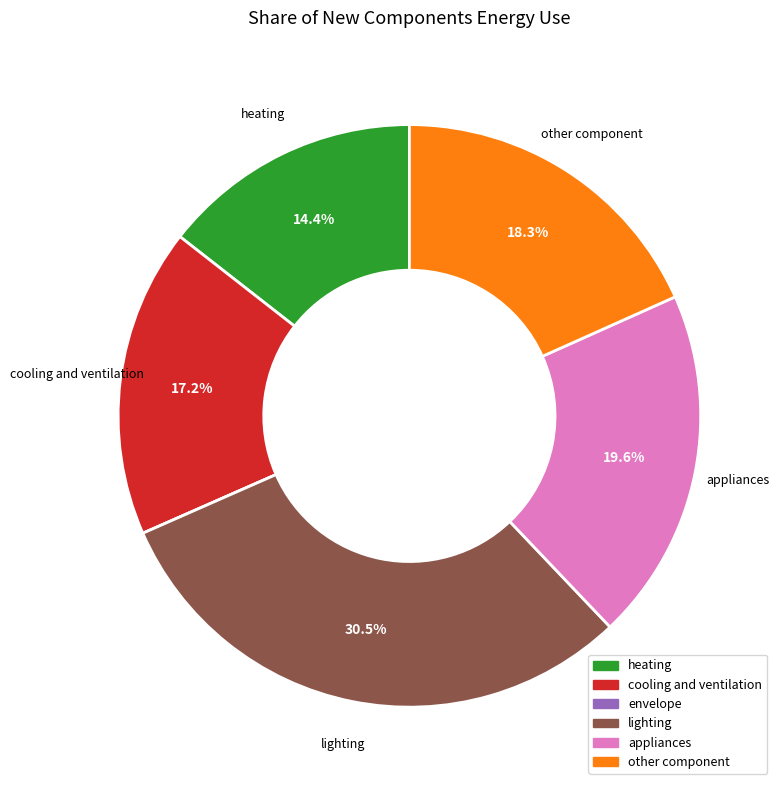

To the nearest percent, what portion does other component represent?

18%